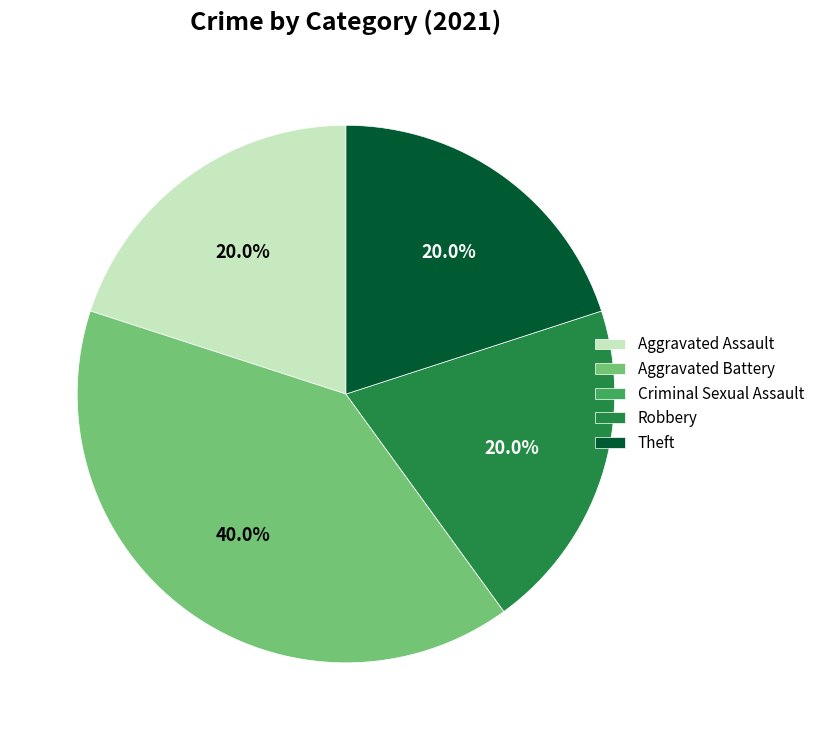

True or false: Theft accounts for 26% of the total.

False